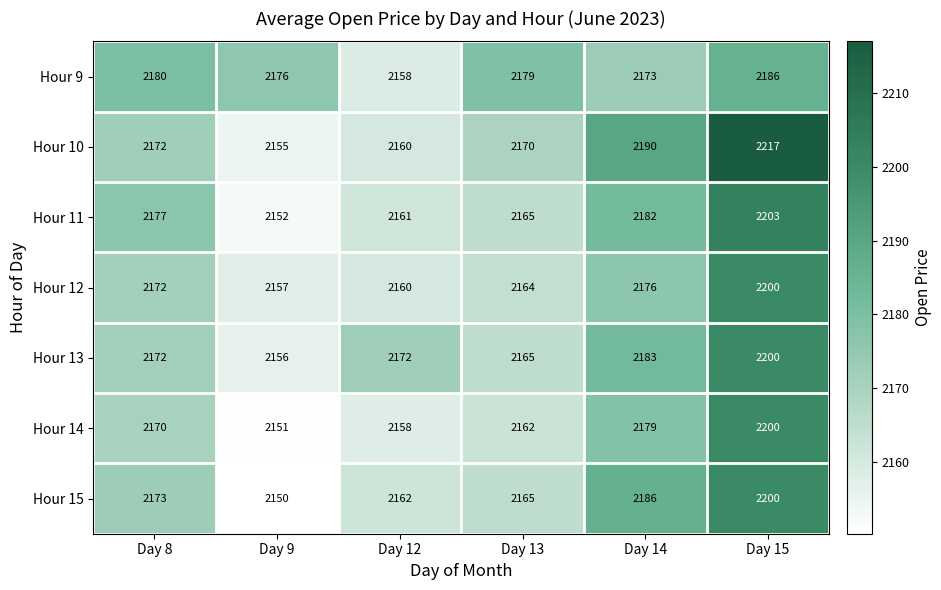

Count the Hour 13 values in the range 2165 to 2183.

4